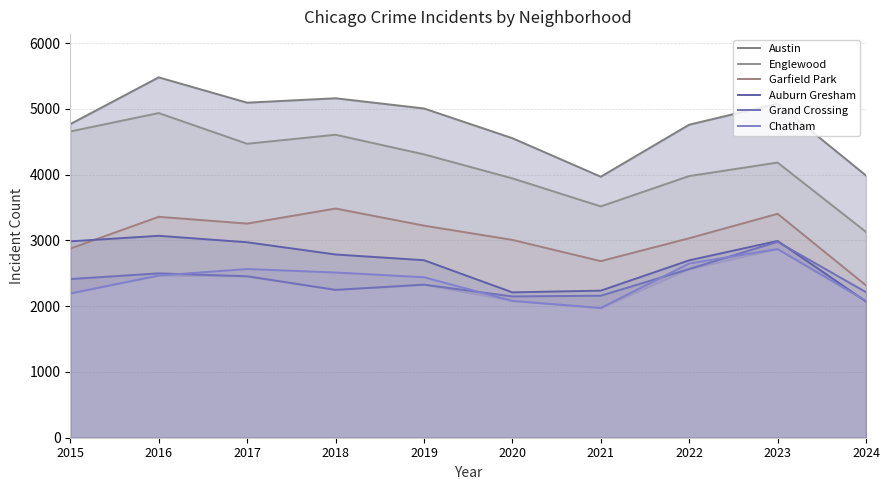

Reading left to right, what are all the values shown in this chart?

Austin: 2015=4770	2016=5481	2017=5096	2018=5163	2019=5008	2020=4556	2021=3970	2022=4761	2023=5082	2024=3988
Englewood: 2015=4658	2016=4938	2017=4471	2018=4608	2019=4310	2020=3945	2021=3518	2022=3980	2023=4185	2024=3130
Garfield Park: 2015=2877	2016=3360	2017=3257	2018=3486	2019=3226	2020=3009	2021=2686	2022=3034	2023=3406	2024=2317
Auburn Gresham: 2015=2987	2016=3071	2017=2973	2018=2787	2019=2700	2020=2211	2021=2237	2022=2698	2023=2993	2024=2072
Grand Crossing: 2015=2413	2016=2500	2017=2456	2018=2249	2019=2328	2020=2149	2021=2160	2022=2566	2023=2980	2024=2214
Chatham: 2015=2195	2016=2467	2017=2566	2018=2513	2019=2441	2020=2081	2021=1974	2022=2650	2023=2870	2024=2083